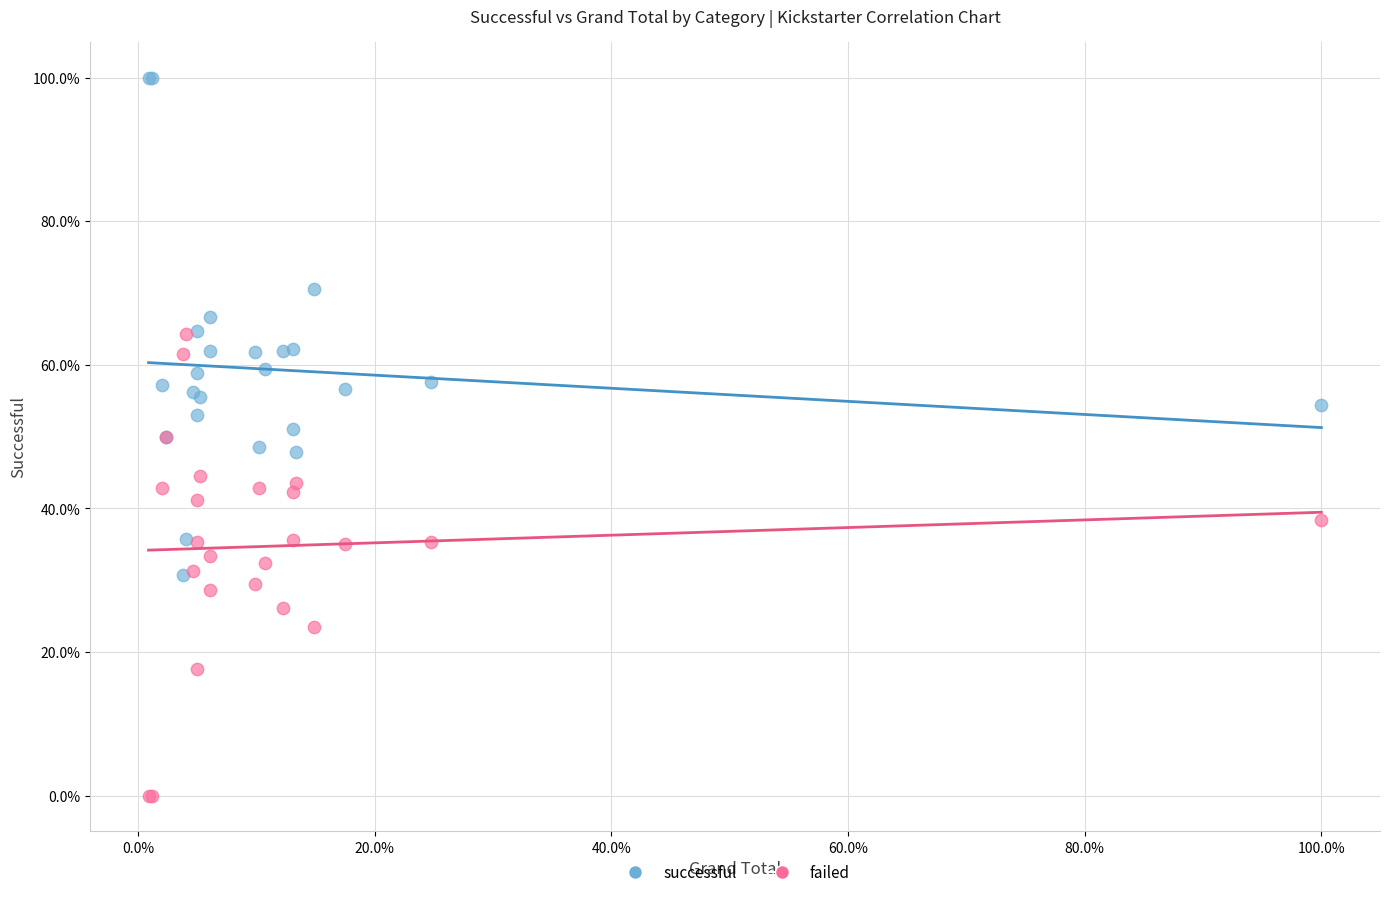

Which series has the largest Y range (max minus min)?

successful